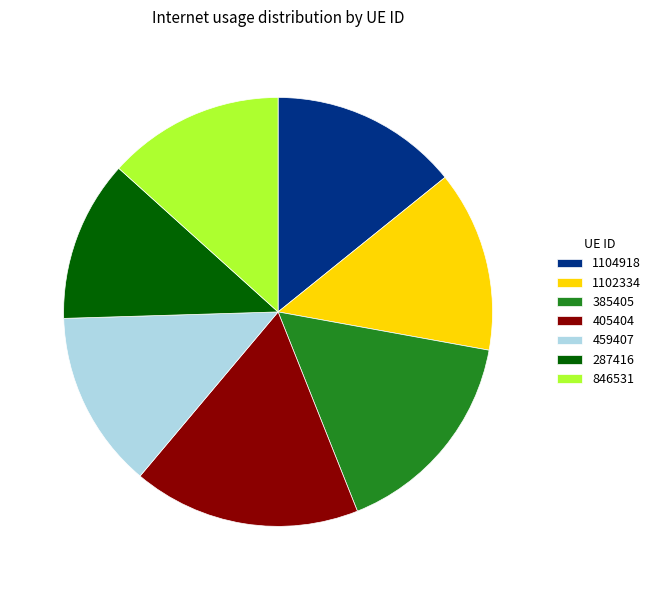

True or false: 1102334 accounts for 1% of the total.

False